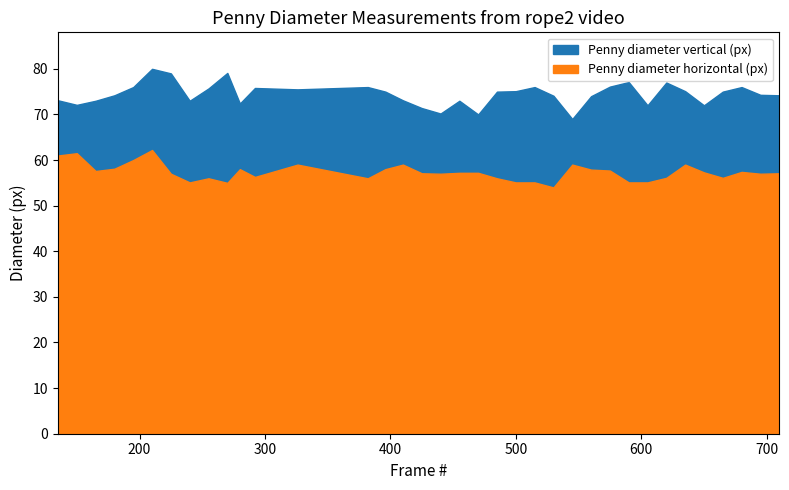

True or false: Penny diameter horizontal (px) and Penny diameter vertical (px) intersect in this chart.

False